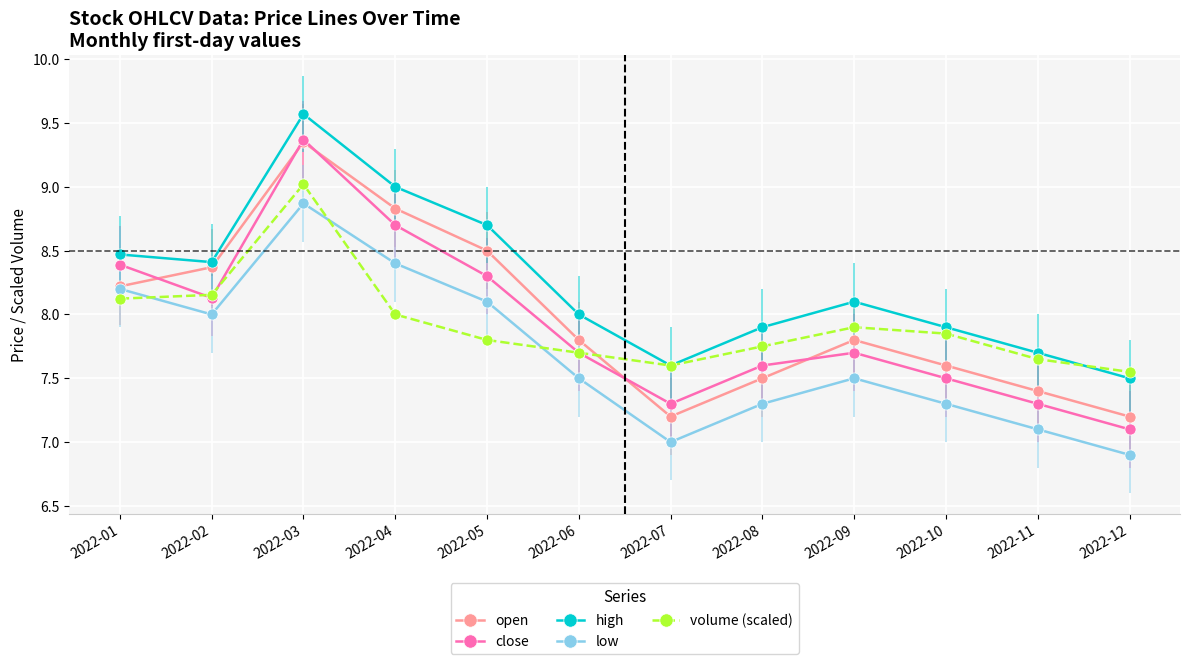

True or false: volume (scaled) and low cross at least once.

True